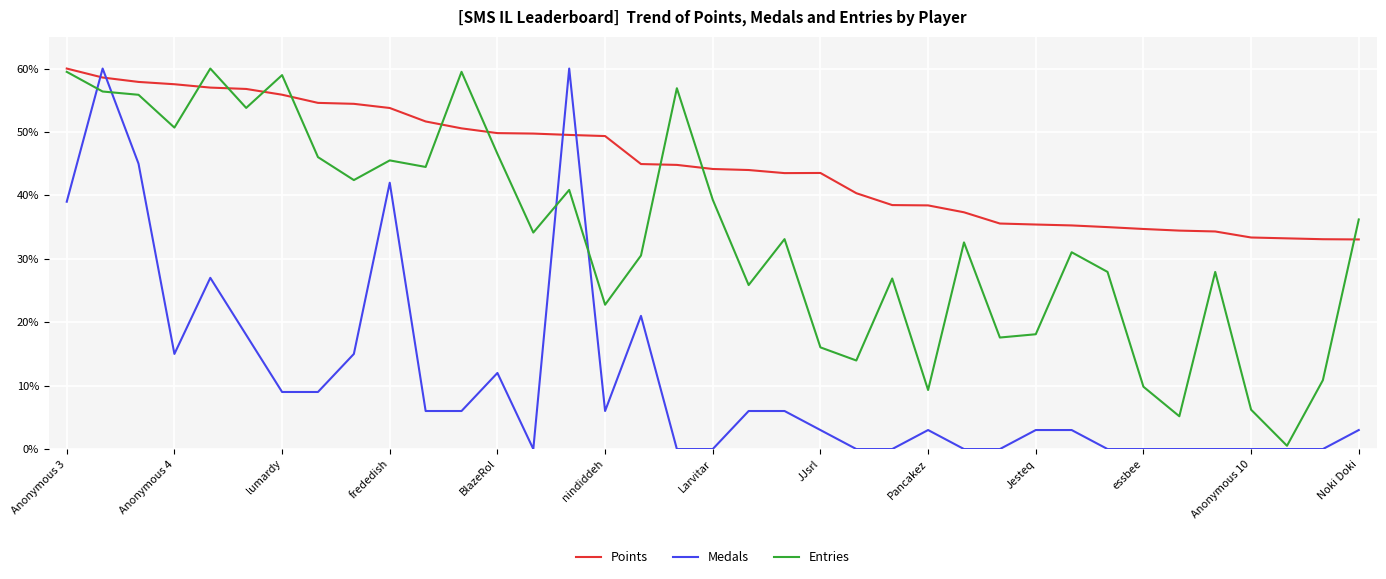

Which series has the largest range (max minus min)?

Medals